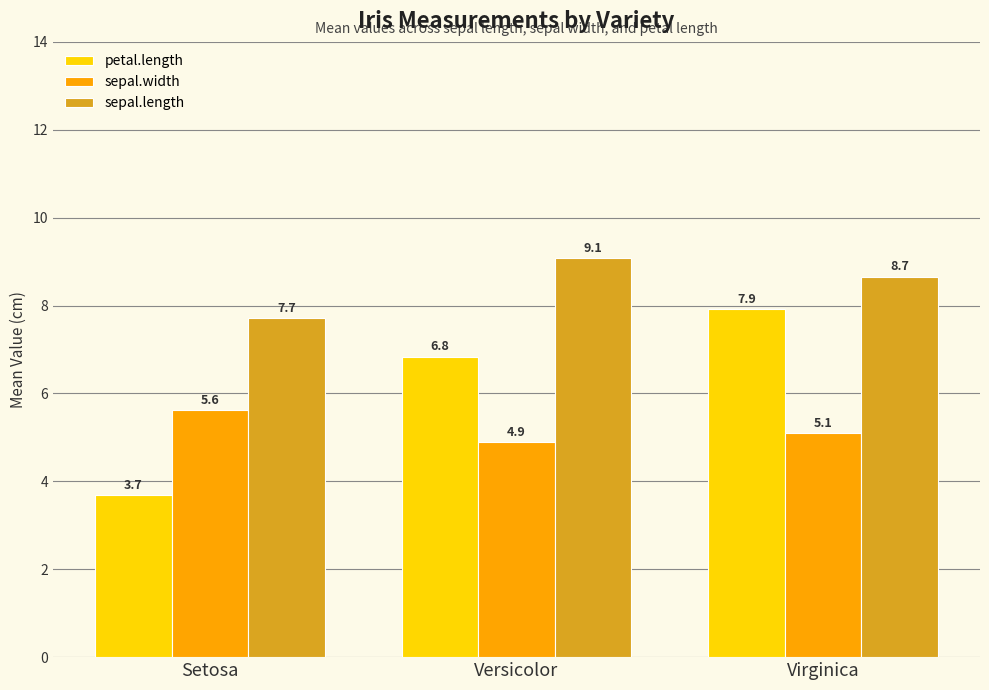

What is the highest value of the sepal.length series?

9.1